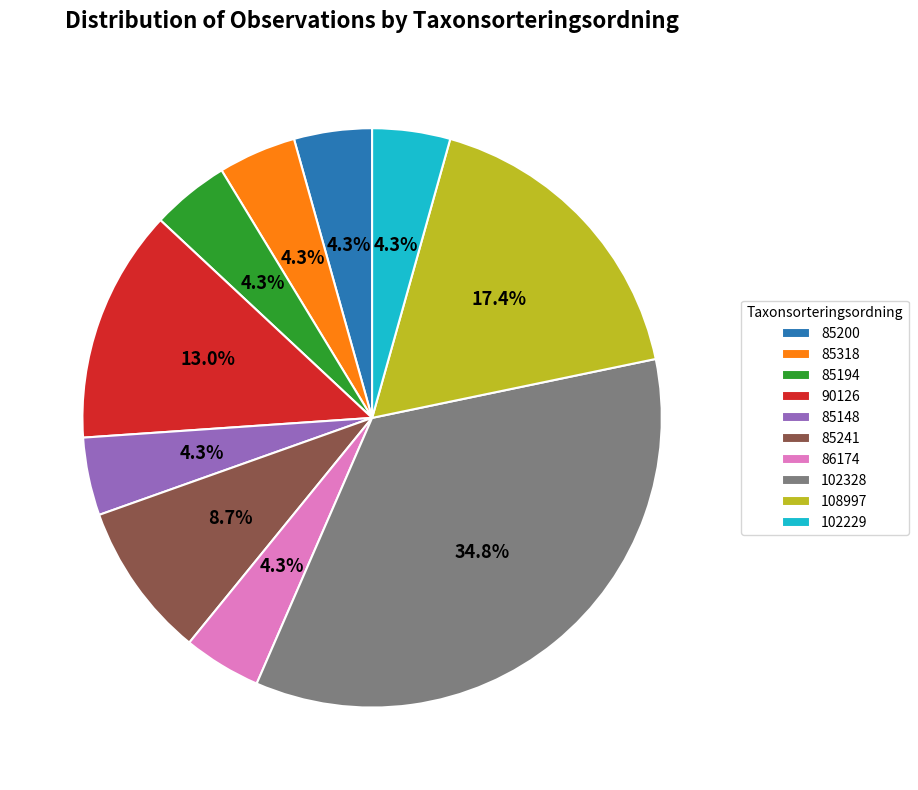

Count the number of slices in the pie.

10